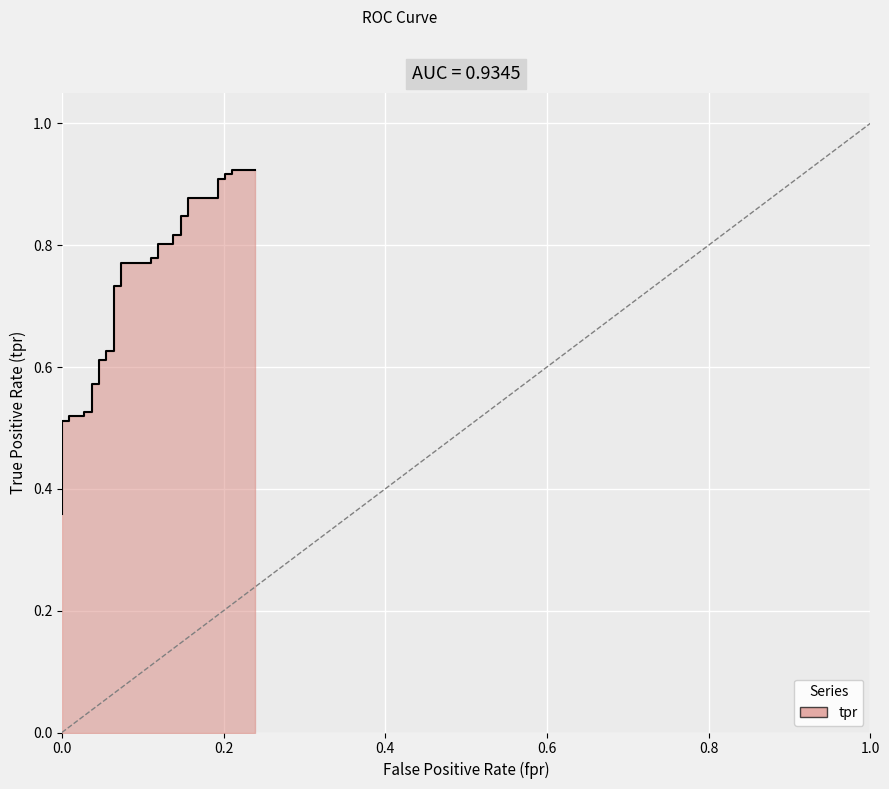

Is it true that the value at 33 is 0.5?

False